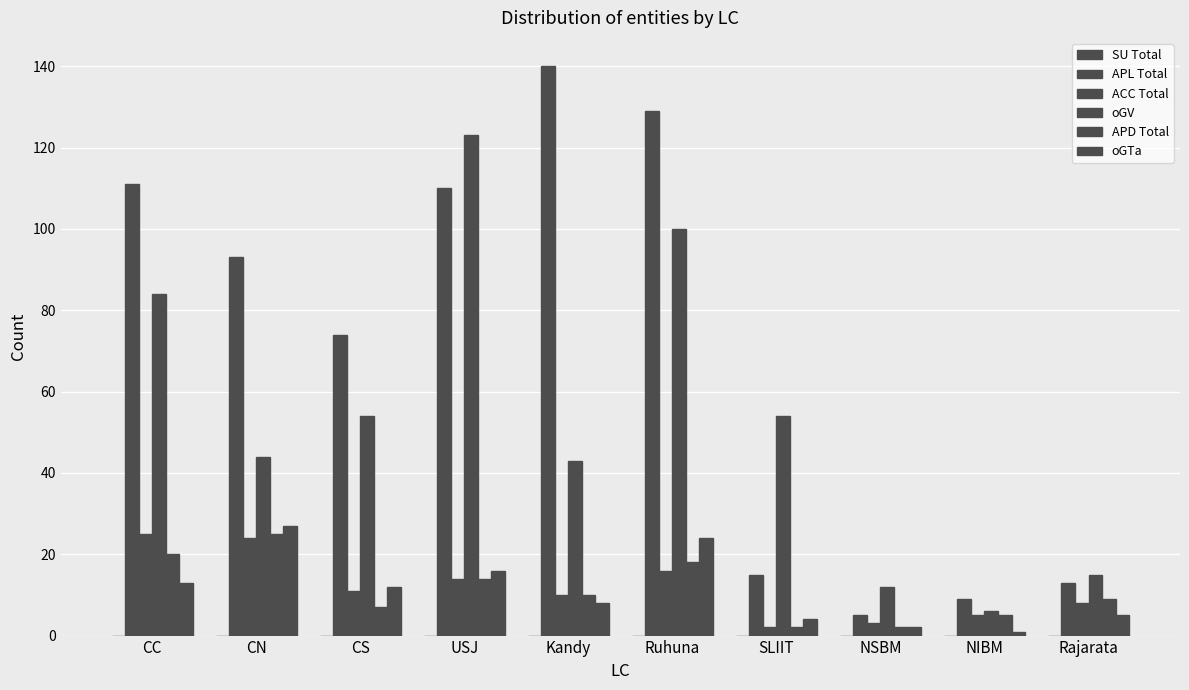

How many bars are there in each group?

5